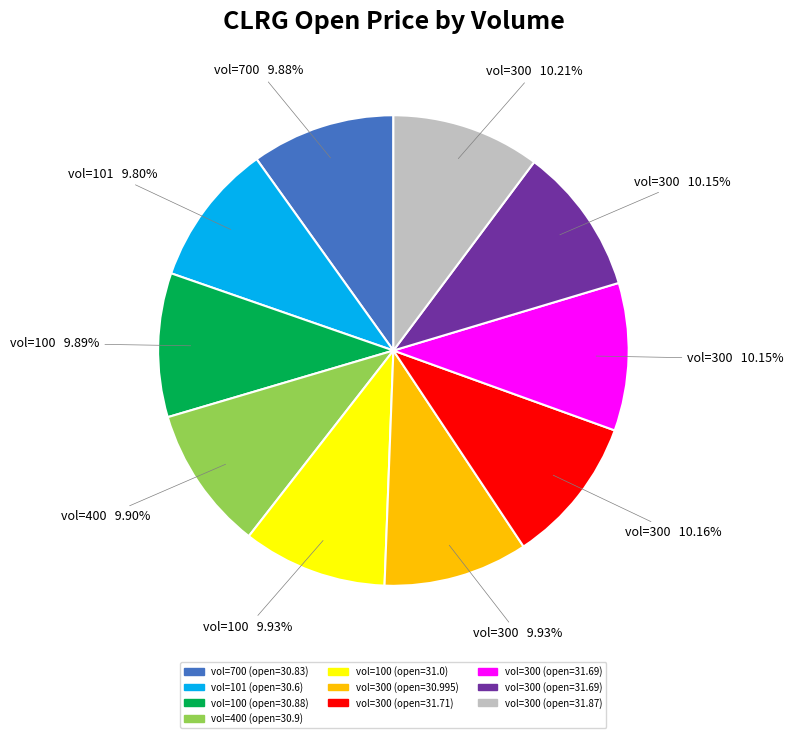

Does any single category account for the majority?

No